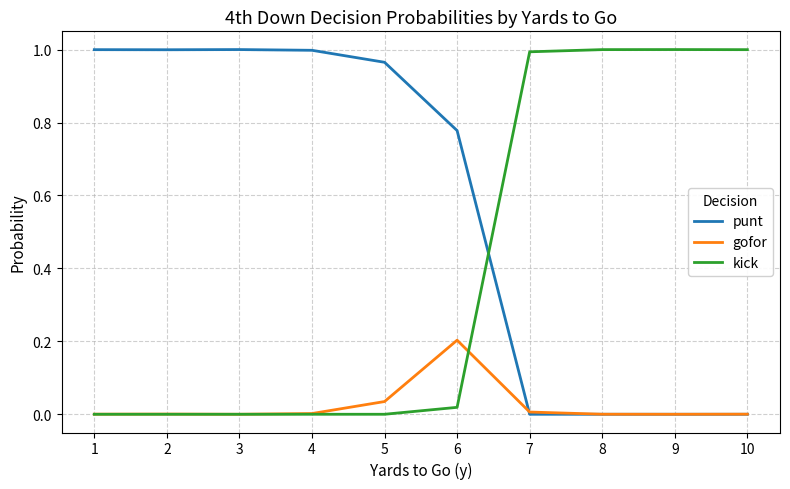

True or false: punt and kick intersect in this chart.

True